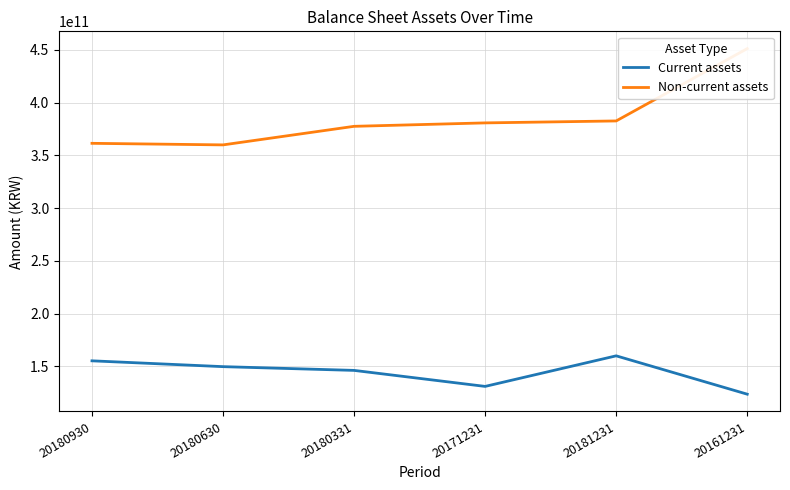

True or false: Non-current assets and Current assets cross at least once.

False